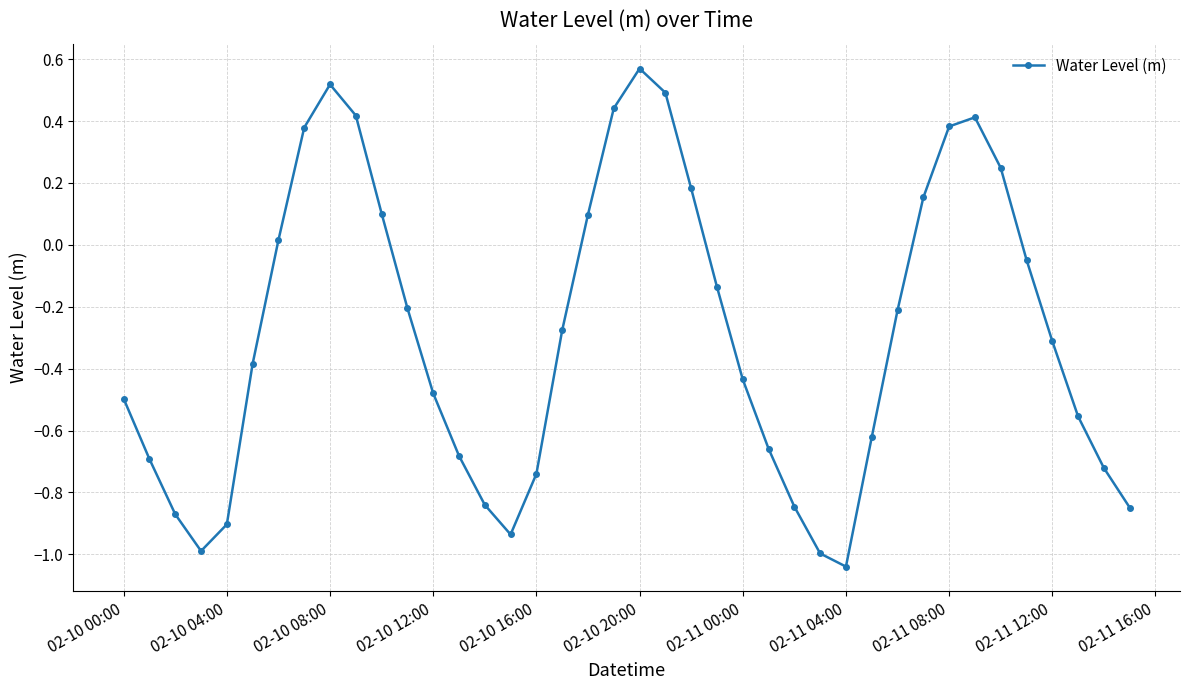

How many interior local peaks (higher than both neighbors) does the data have?

3